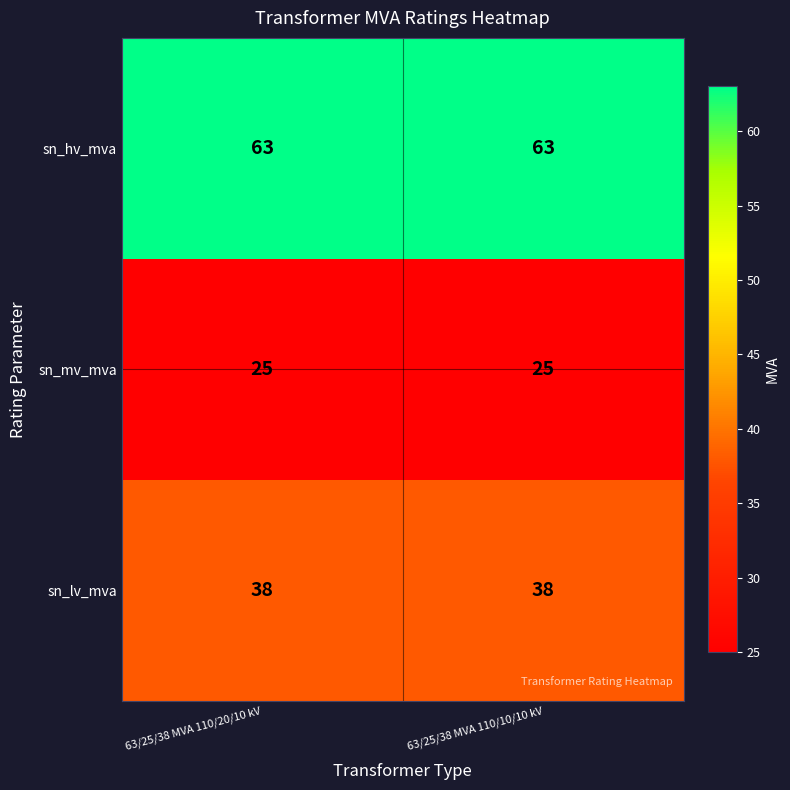

Is the value of sn_mv_mva at 63/25/38 MVA 110/10/10 kV greater than the value of sn_lv_mva at 63/25/38 MVA 110/20/10 kV?

No